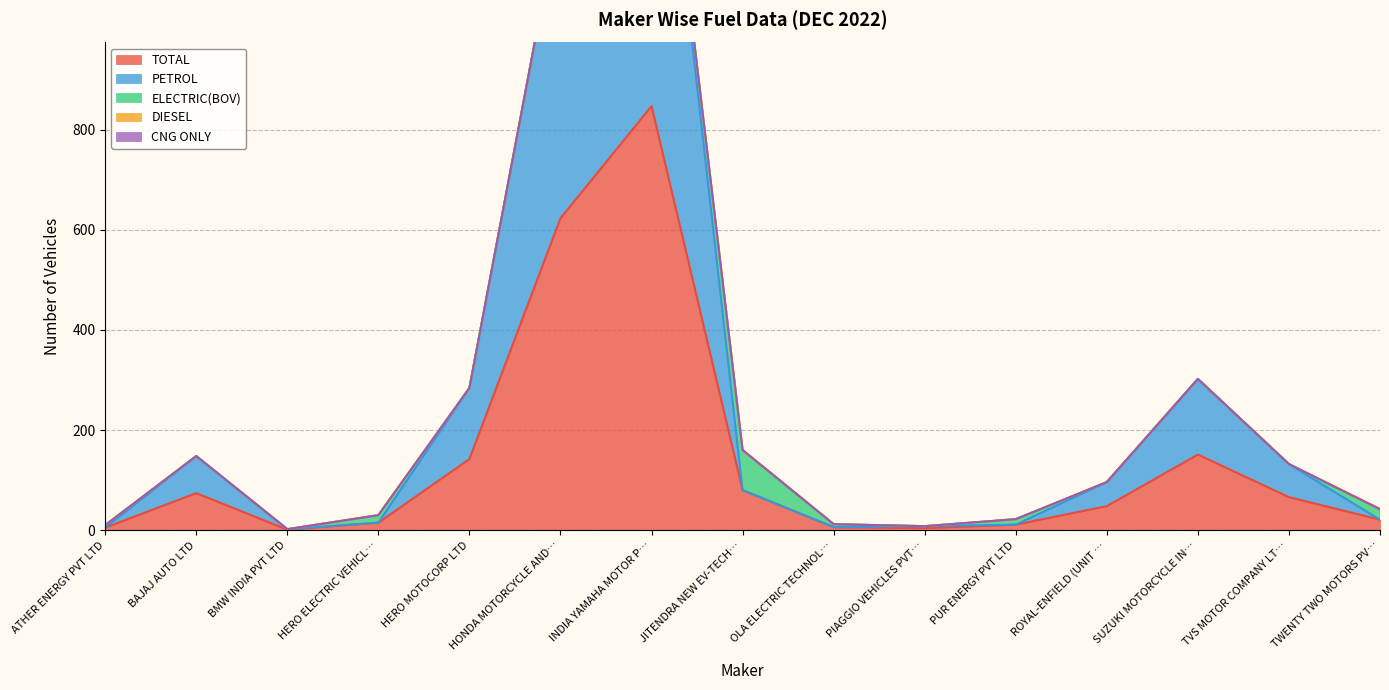

At which category does TOTAL reach its first local peak?

BAJAJ AUTO LTD